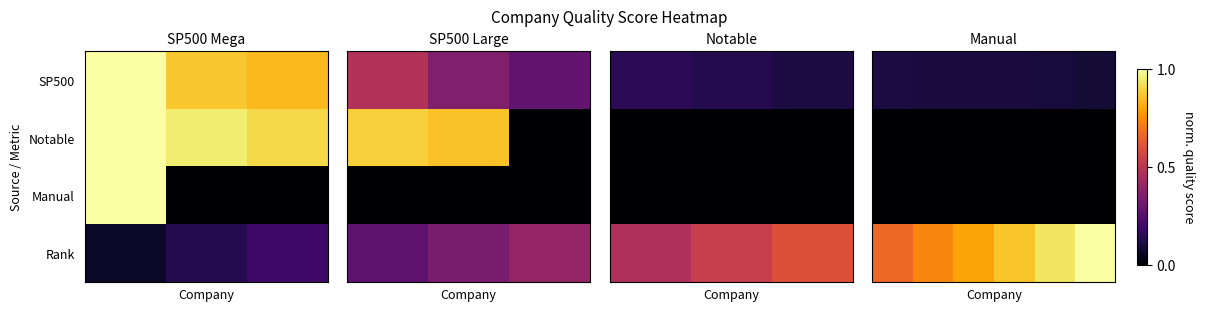

Which category has the highest value across all series?

5